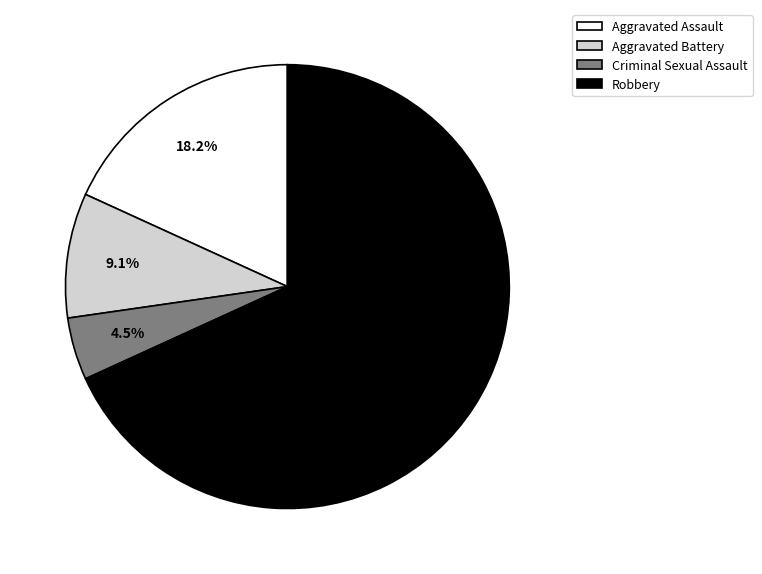

Approximately how many times larger is the value at Criminal Sexual Assault compared to Aggravated Battery?

0.5